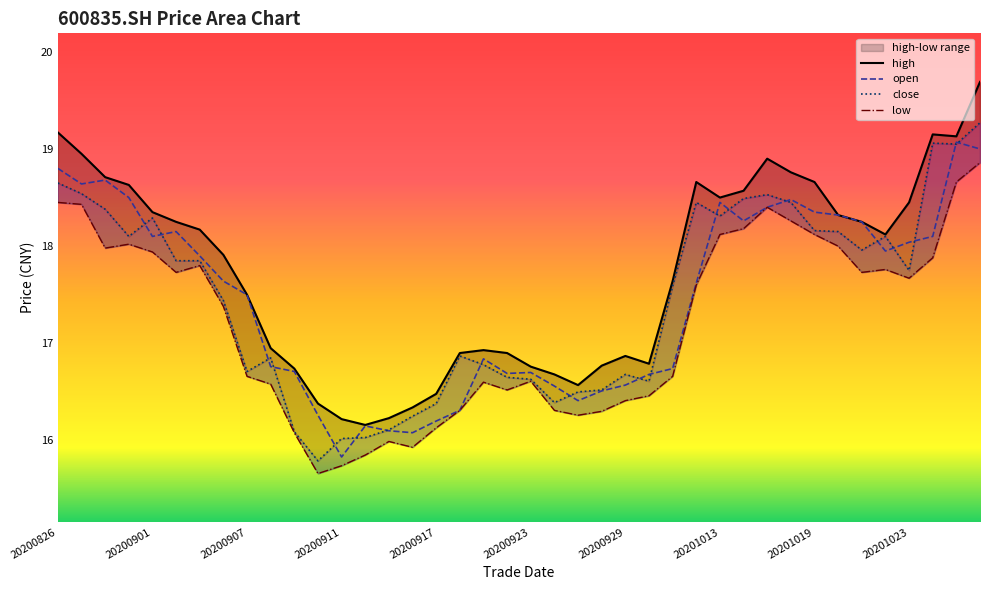

Reading left to right, transcribe all the data shown in this chart.

high: 20200826=19.2	20200827=18.9	20200828=18.7	20200831=18.6	20200901=18.4	20200902=18.2	20200903=18.2	20200904=17.9	20200907=17.5	20200908=16.9	20200909=16.7	20200910=16.4	20200911=16.2	20200914=16.2	20200915=16.2	20200916=16.3	20200917=16.5	20200918=16.9	20200921=16.9	20200922=16.9	20200923=16.8	20200924=16.7	20200925=16.6	20200928=16.8	20200929=16.9	20200930=16.8	20201009=17.6	20201012=18.7	20201013=18.5	20201014=18.6	20201015=18.9	20201016=18.8	20201019=18.7	20201020=18.3	20201021=18.2	20201022=18.1	20201023=18.4	20201026=19.1	20201027=19.1	20201028=19.7
open: 20200826=18.8	20200827=18.6	20200828=18.7	20200831=18.5	20200901=18.1	20200902=18.1	20200903=17.9	20200904=17.6	20200907=17.5	20200908=16.8	20200909=16.7	20200910=16.3	20200911=15.8	20200914=16.1	20200915=16.1	20200916=16.1	20200917=16.2	20200918=16.3	20200921=16.8	20200922=16.7	20200923=16.7	20200924=16.6	20200925=16.4	20200928=16.5	20200929=16.6	20200930=16.7	20201009=16.7	20201012=17.6	20201013=18.4	20201014=18.3	20201015=18.4	20201016=18.5	20201019=18.4	20201020=18.3	20201021=18.2	20201022=17.9	20201023=18.0	20201026=18.1	20201027=19.1	20201028=19.0
close: 20200826=18.6	20200827=18.5	20200828=18.4	20200831=18.1	20200901=18.3	20200902=17.9	20200903=17.9	20200904=17.4	20200907=16.7	20200908=16.9	20200909=16.1	20200910=15.8	20200911=16.0	20200914=16.0	20200915=16.1	20200916=16.2	20200917=16.4	20200918=16.9	20200921=16.8	20200922=16.6	20200923=16.6	20200924=16.4	20200925=16.5	20200928=16.5	20200929=16.7	20200930=16.6	20201009=17.6	20201012=18.4	20201013=18.3	20201014=18.5	20201015=18.5	20201016=18.4	20201019=18.2	20201020=18.1	20201021=18.0	20201022=18.1	20201023=17.8	20201026=19.1	20201027=19.1	20201028=19.3
low: 20200826=18.4	20200827=18.4	20200828=18.0	20200831=18.0	20200901=17.9	20200902=17.7	20200903=17.8	20200904=17.4	20200907=16.7	20200908=16.6	20200909=16.1	20200910=15.7	20200911=15.7	20200914=15.8	20200915=16.0	20200916=15.9	20200917=16.1	20200918=16.3	20200921=16.6	20200922=16.5	20200923=16.6	20200924=16.3	20200925=16.3	20200928=16.3	20200929=16.4	20200930=16.5	20201009=16.7	20201012=17.6	20201013=18.1	20201014=18.2	20201015=18.4	20201016=18.3	20201019=18.1	20201020=18.0	20201021=17.7	20201022=17.8	20201023=17.7	20201026=17.9	20201027=18.7	20201028=18.9